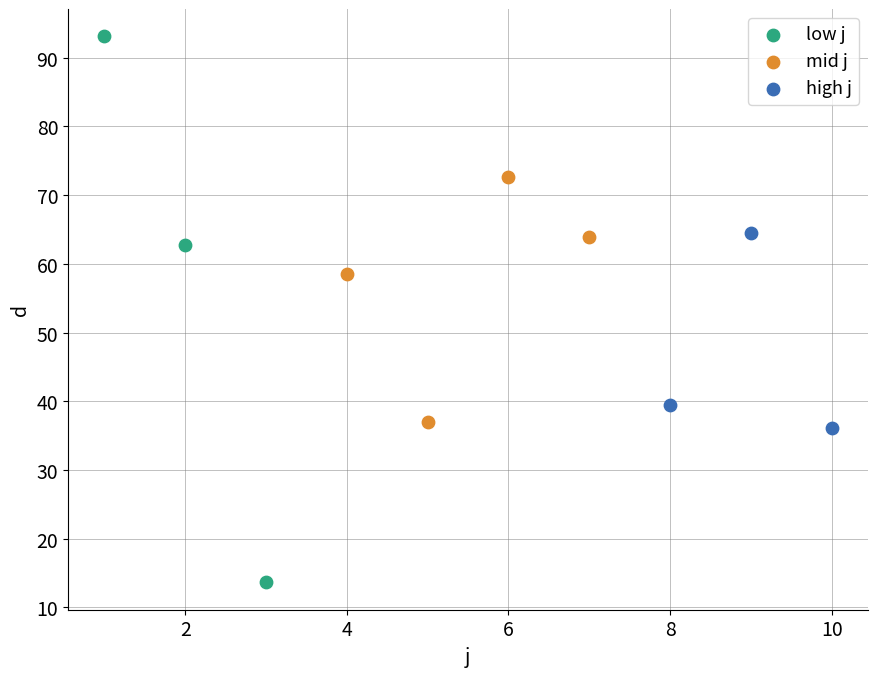

Which series reaches the maximum Y coordinate?

low j